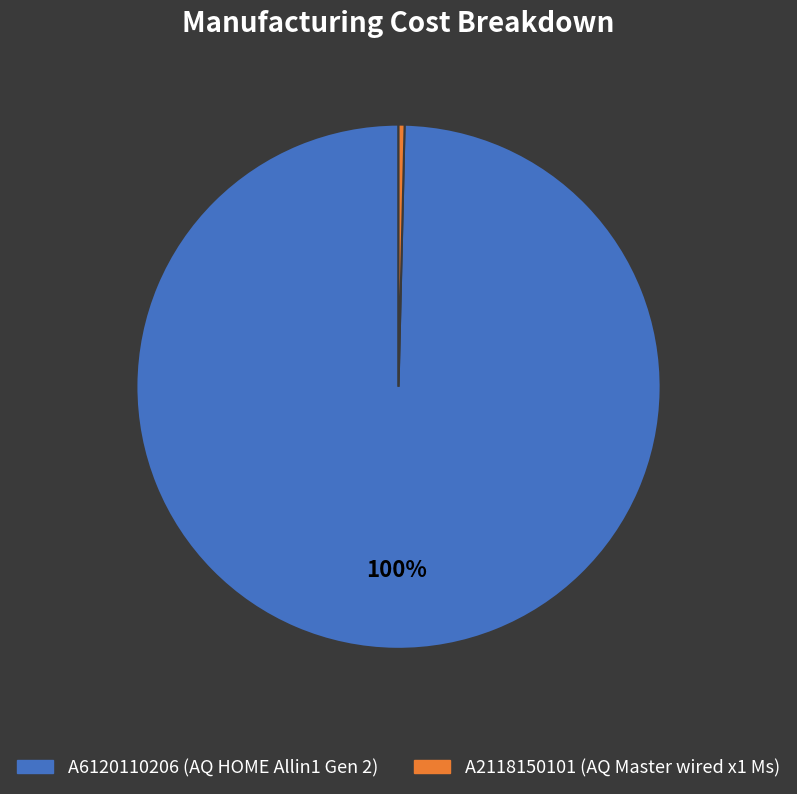

The A2118150101 slice represents 0% of the pie. True or false?

True